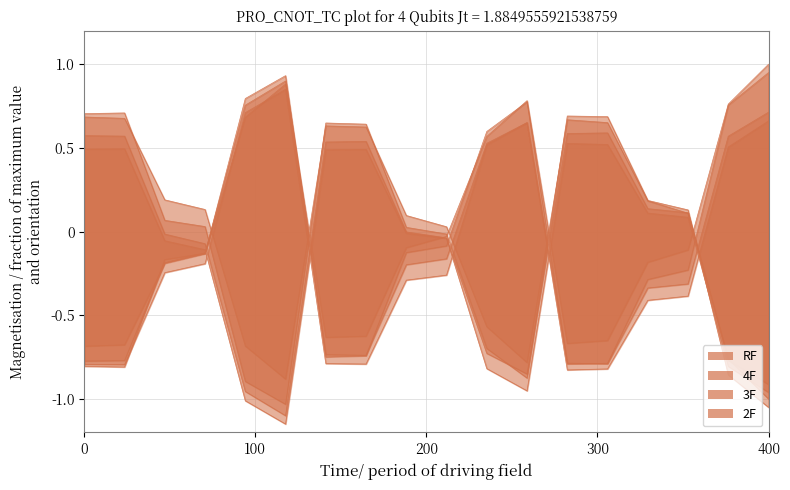

How many interior local valleys does the RF series have?

2